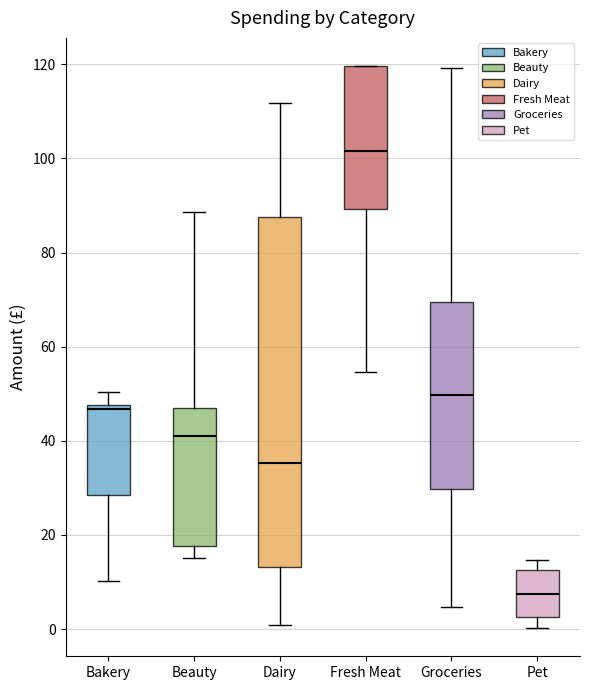

Which box is the tallest, from its lower edge to its upper edge?

Dairy